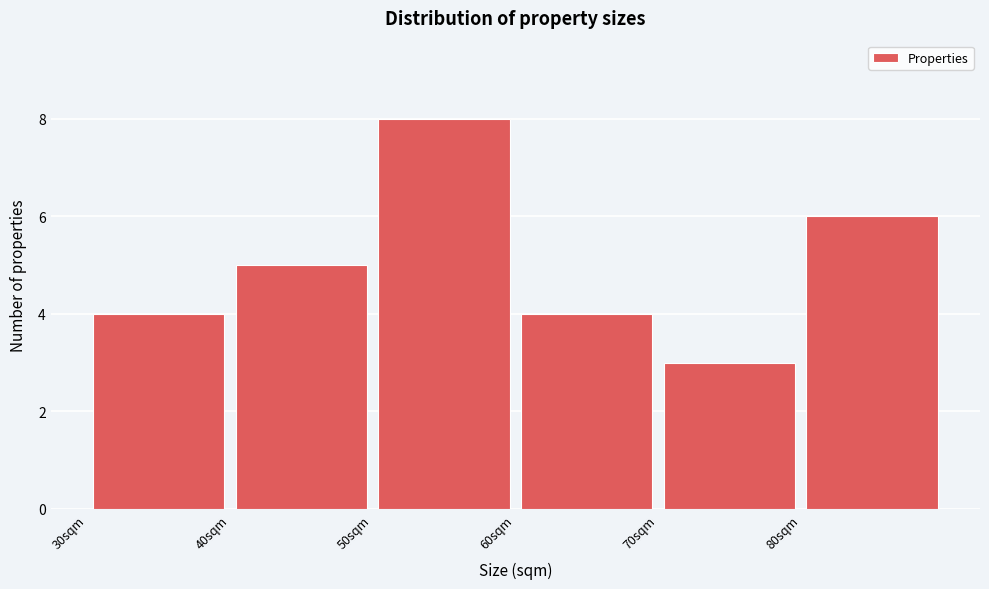

How tall is the bar that spans 50 to 60 on the x-axis? The values are not printed on the chart, so give them approximately, as read against the axis.

8